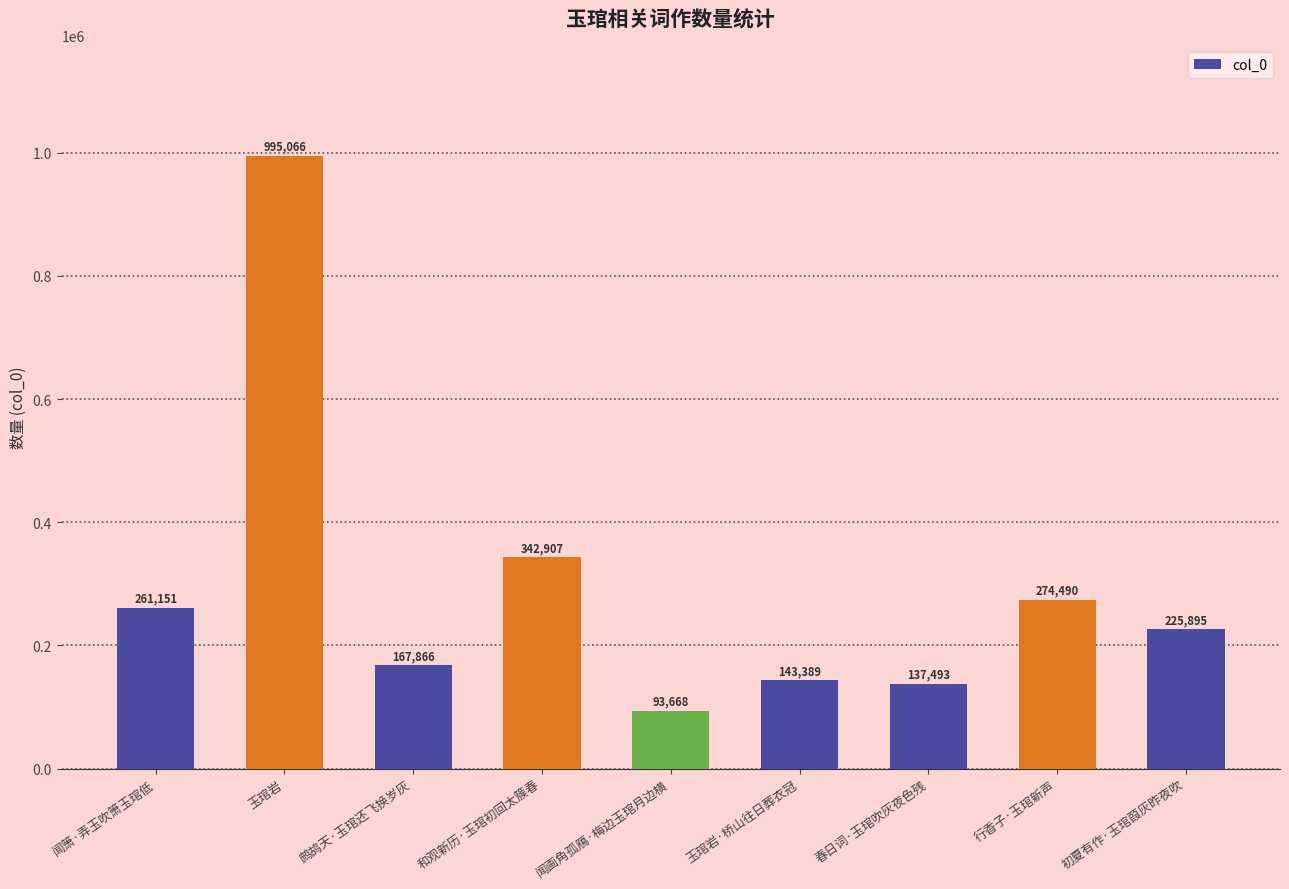

Reading right to left, transcribe all the data shown in this chart.

225895	274490	137493	143389	93668	342907	167866	995066	261151